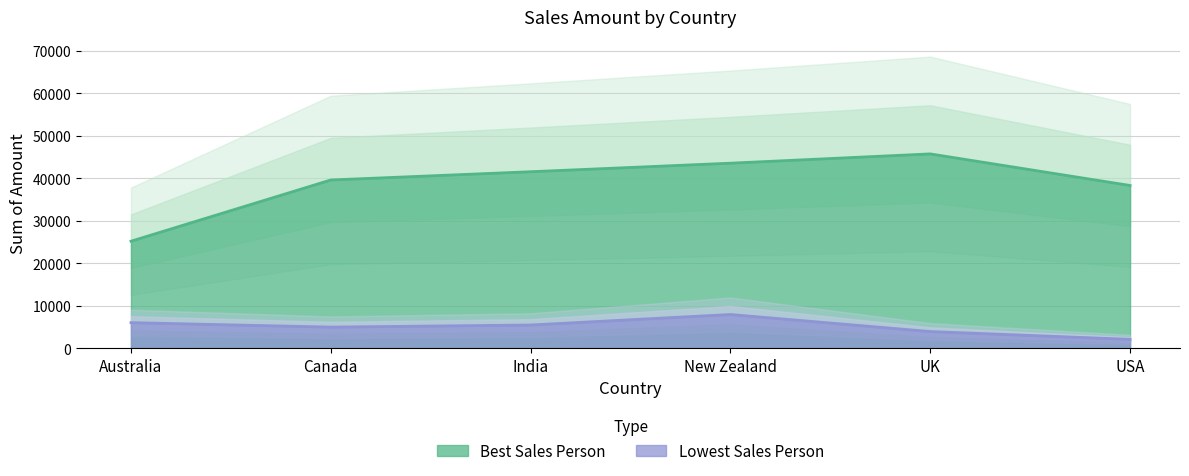

Rank the categories by Lowest Sales Person value from lowest to highest.

USA, UK, Canada, India, Australia, New Zealand